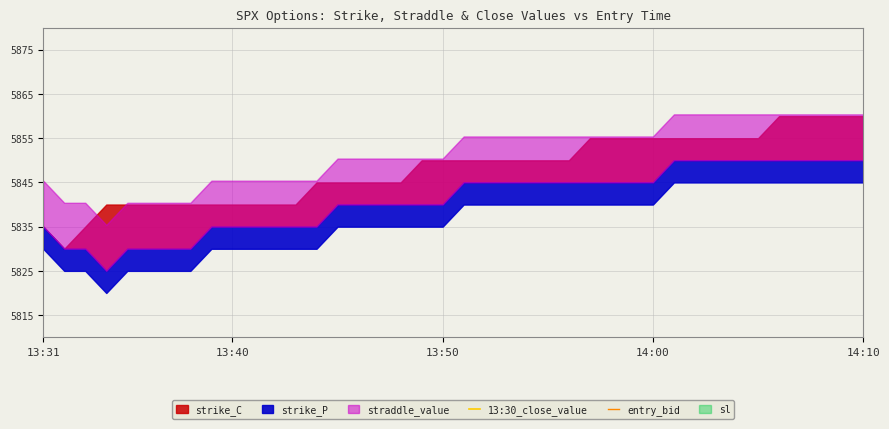

What is the highest value of the 13:30_close_value series?

6076.3